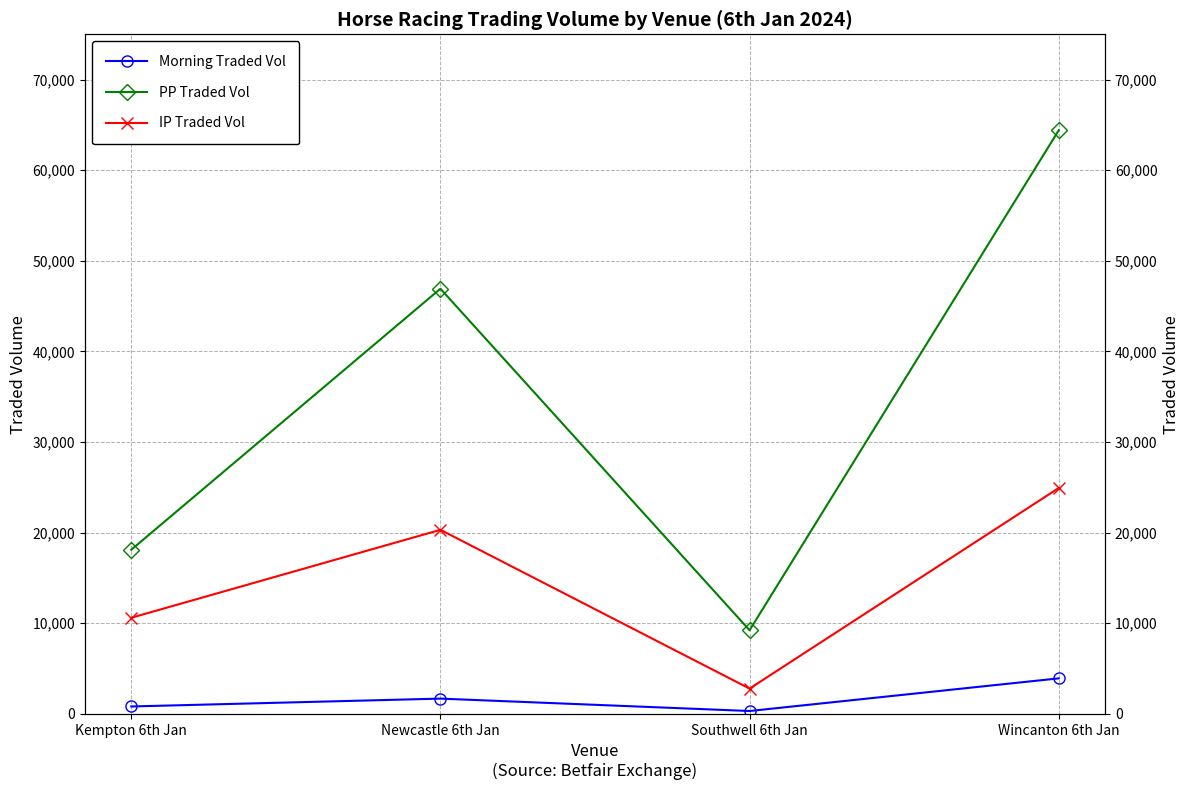

At how many categories does at least one series exceed 28402?

2